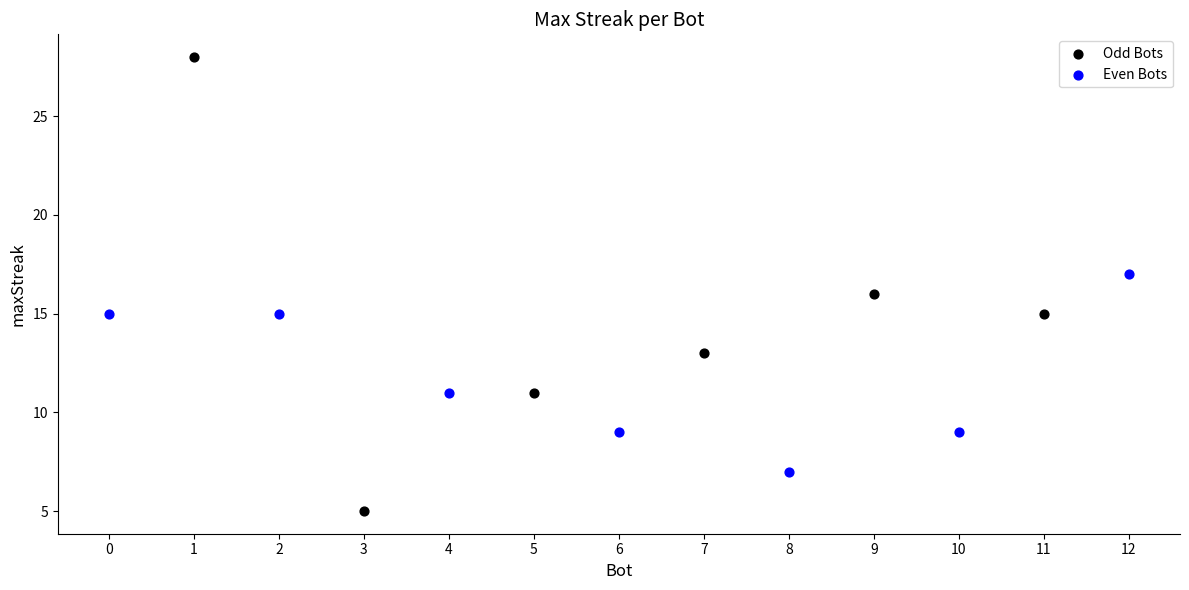

What are all the series names shown in the legend?

Odd Bots, Even Bots